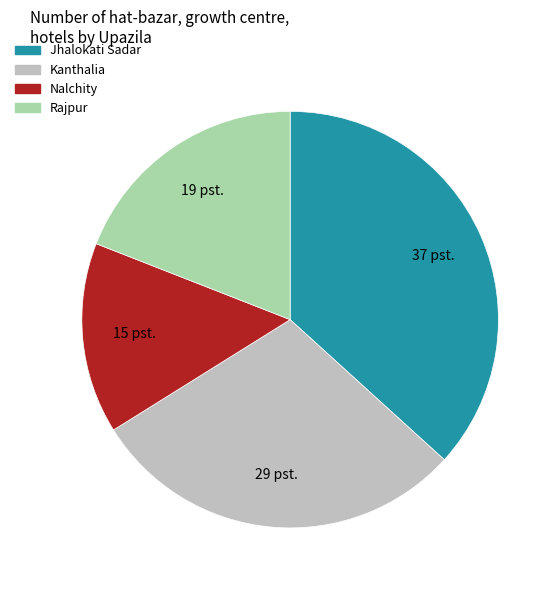

Is the sum of Nalchity and Rajpur greater than half?

No